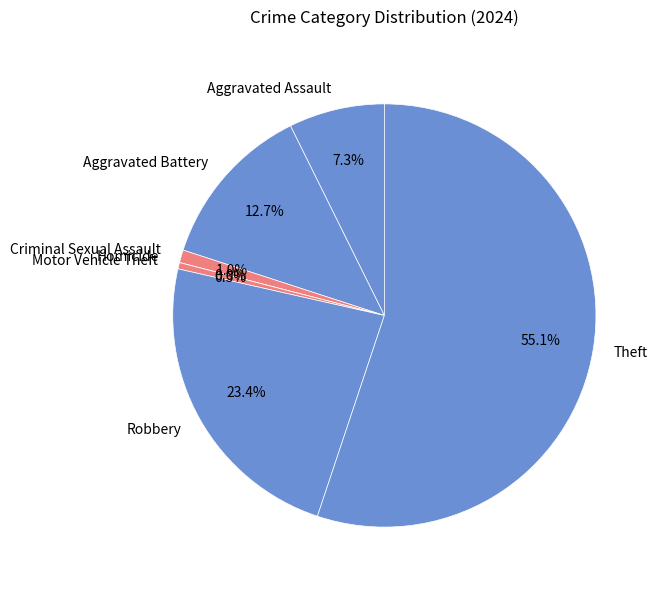

What is the ratio of the value at Homicide to the value at Aggravated Assault?

0.1